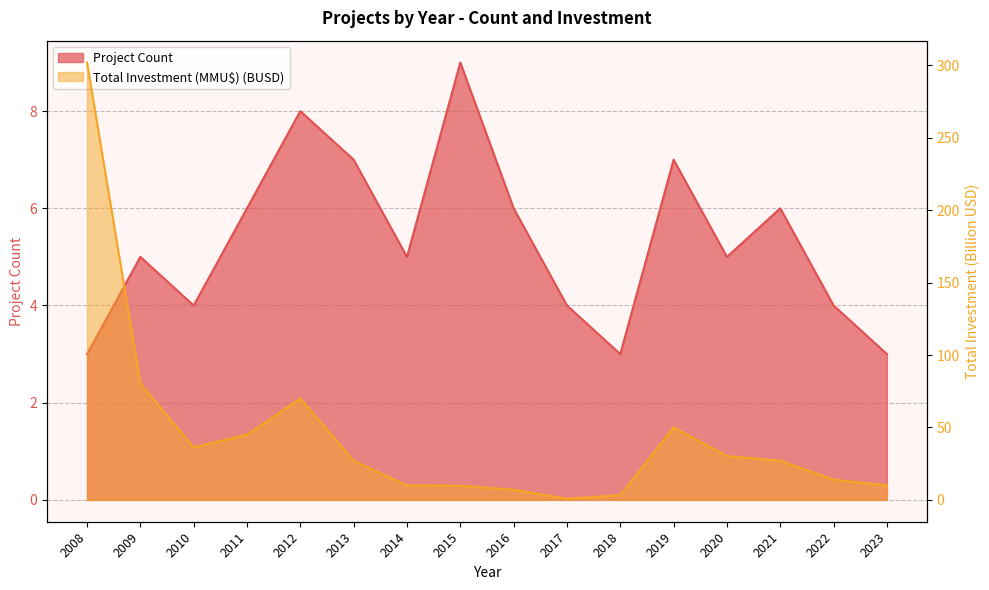

How many values in the Project Count series are below 5?

6